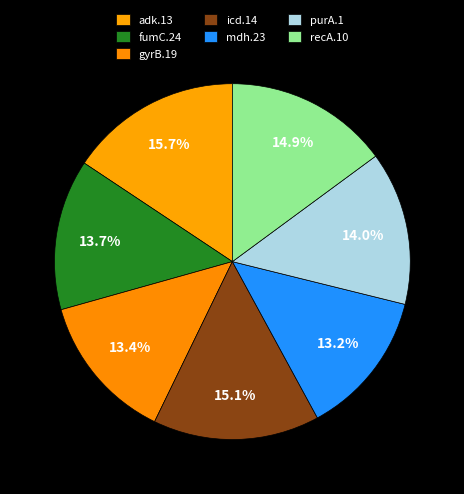

Is the sum of adk.13 and purA.1 greater than half?

No